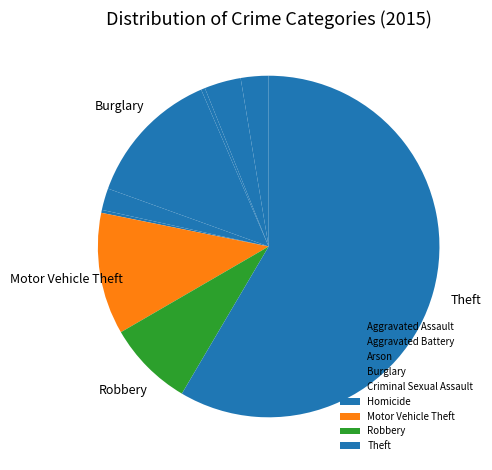

Is it true that Motor Vehicle Theft is 22% of the pie?

False